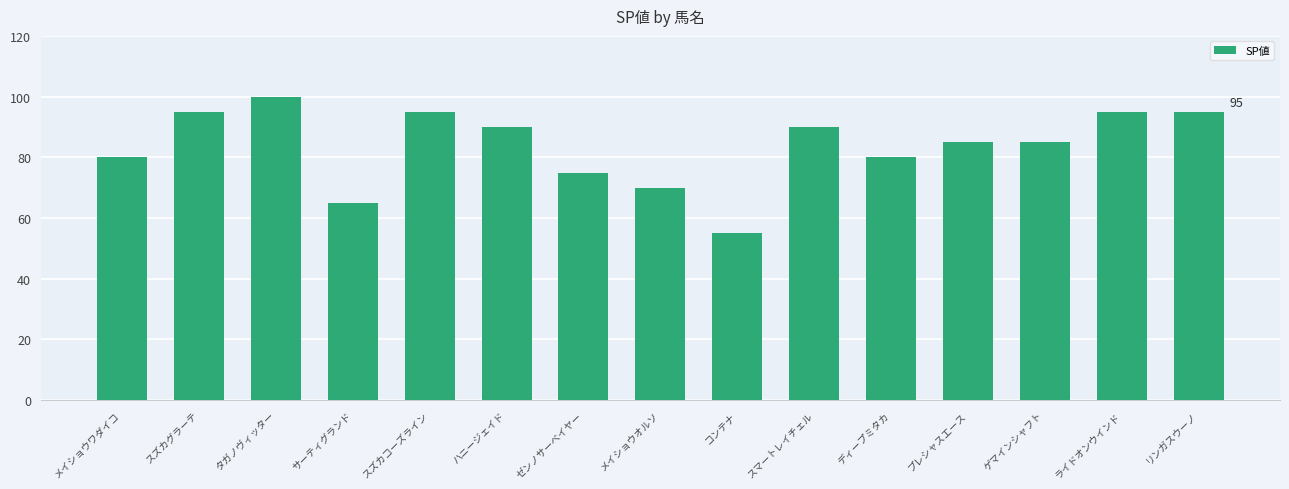

Which has a higher value, ライドオンウインド or ゼンノサーベイヤー?

ライドオンウインド